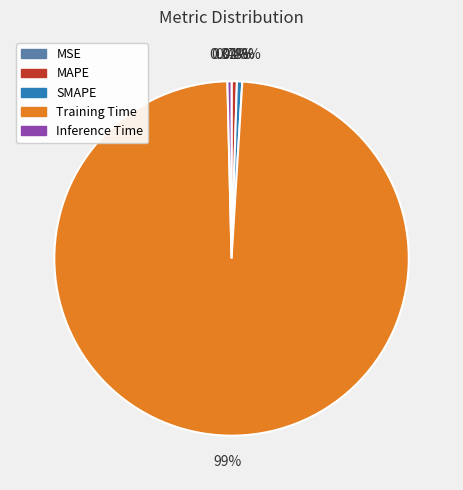

Is the sum of SMAPE and MAPE greater than half?

No